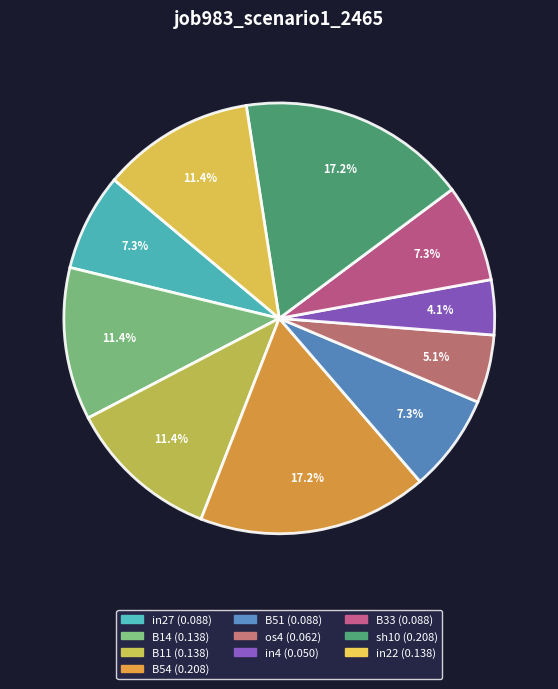

What is the total percentage of in27 and B11?

18.8%